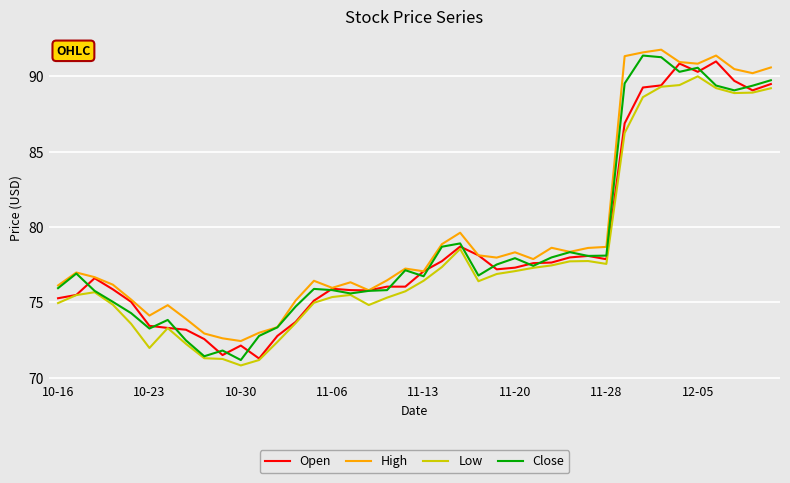

True or false: High and Low intersect in this chart.

False